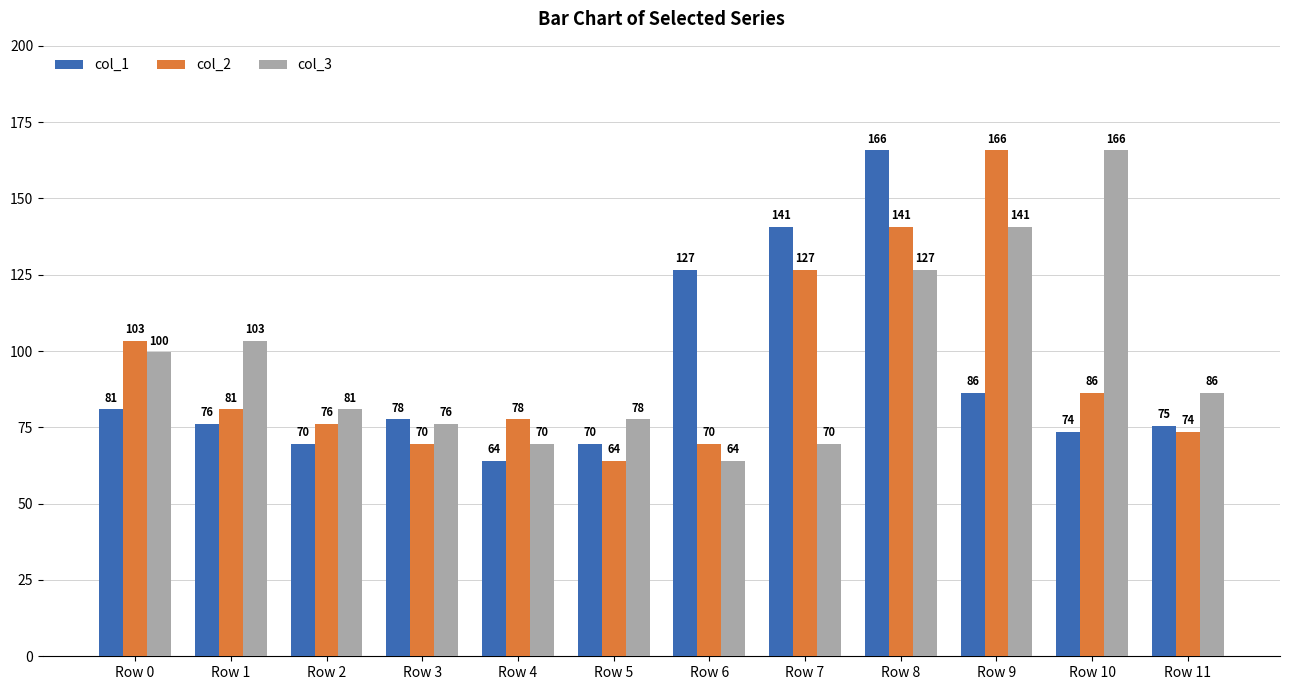

Between Row 1 and Row 8, which series saw the biggest shift?

col_1